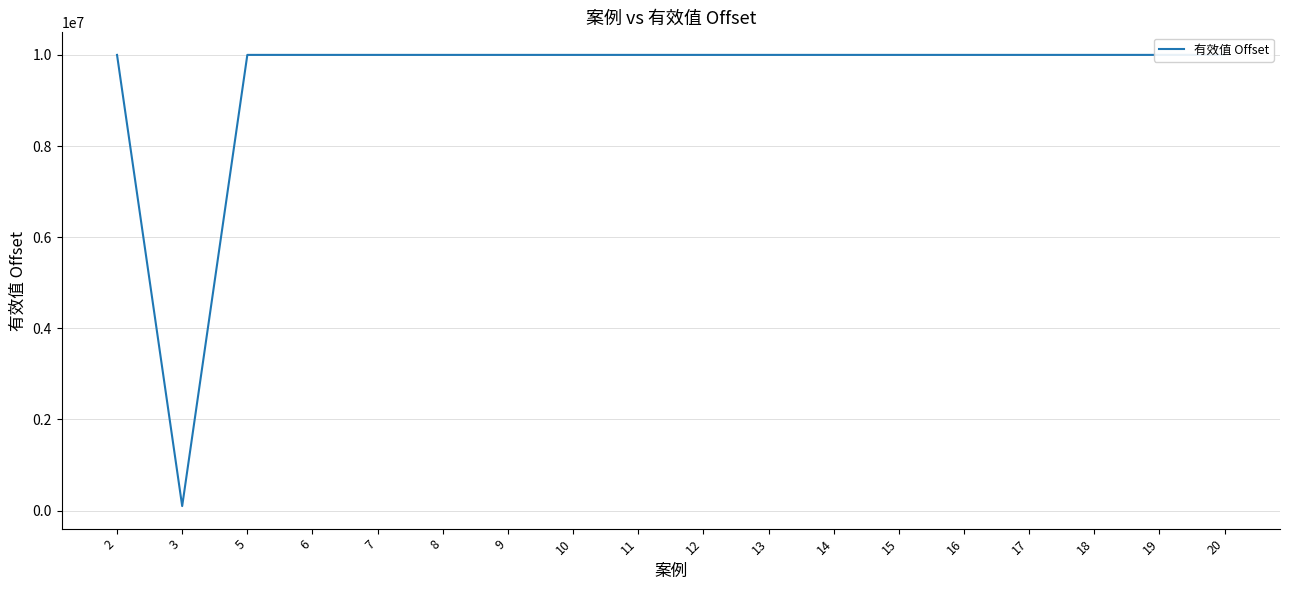

Rank the categories by value from lowest to highest.

3, 2, 5, 6, 7, 8, 9, 10, 11, 12, 13, 14, 15, 16, 17, 18, 19, 20